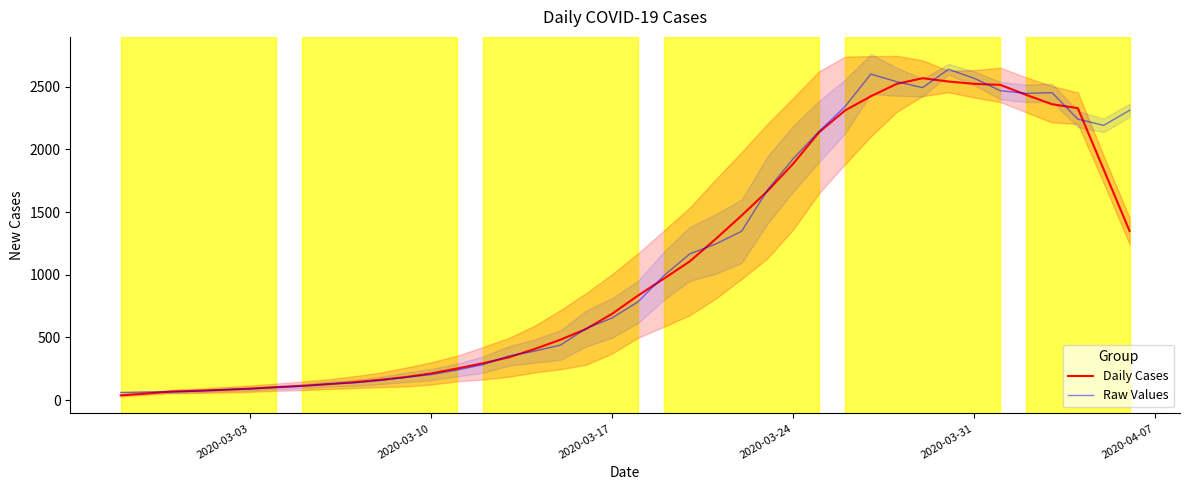

True or false: Raw Values has a value of 581.4 at 17.

False